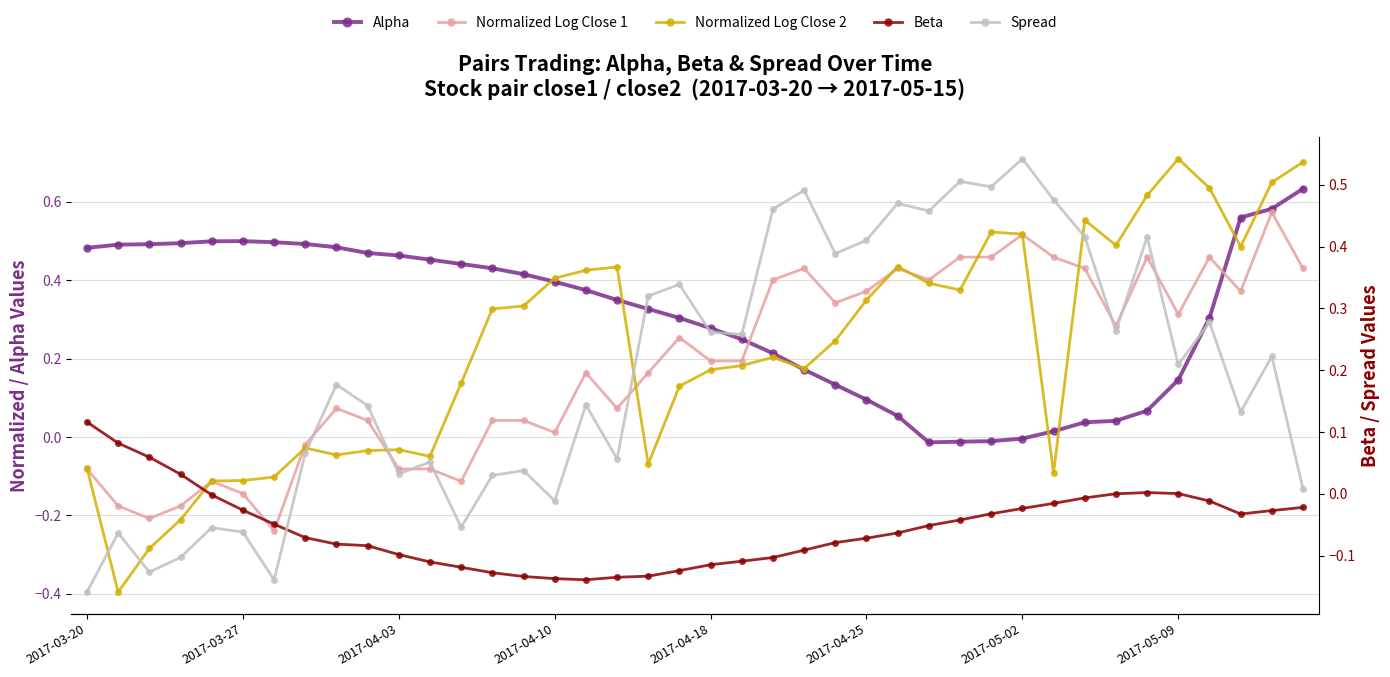

What is the sum of the Normalized Log Close 1 values at 34 and 21?

0.7